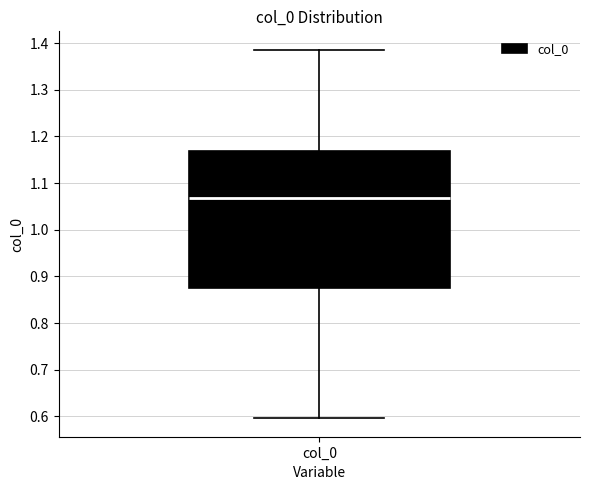

Where is the upper edge of the box for col_0 on the y-axis? The values are not printed on the chart, so give them approximately, as read against the axis.

1.17